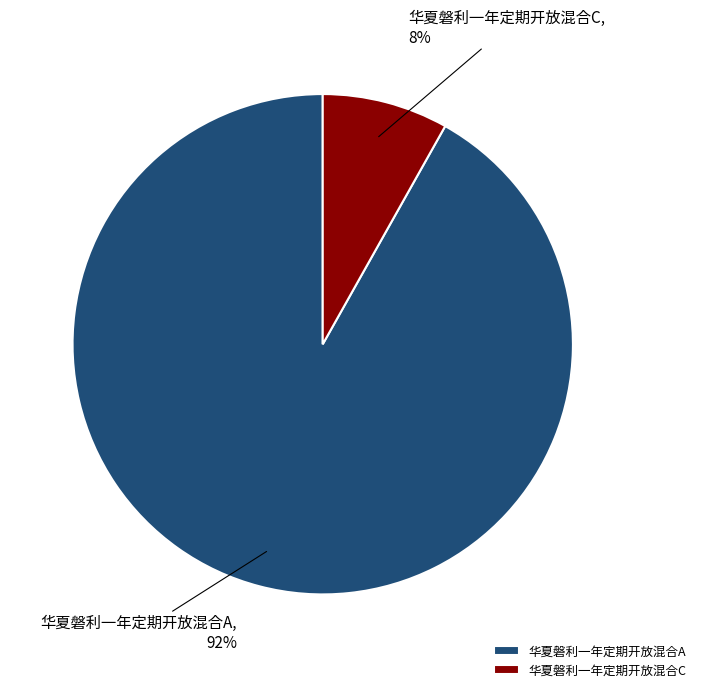

What is the largest slice in the pie chart?

华夏磐利一年定期开放混合A